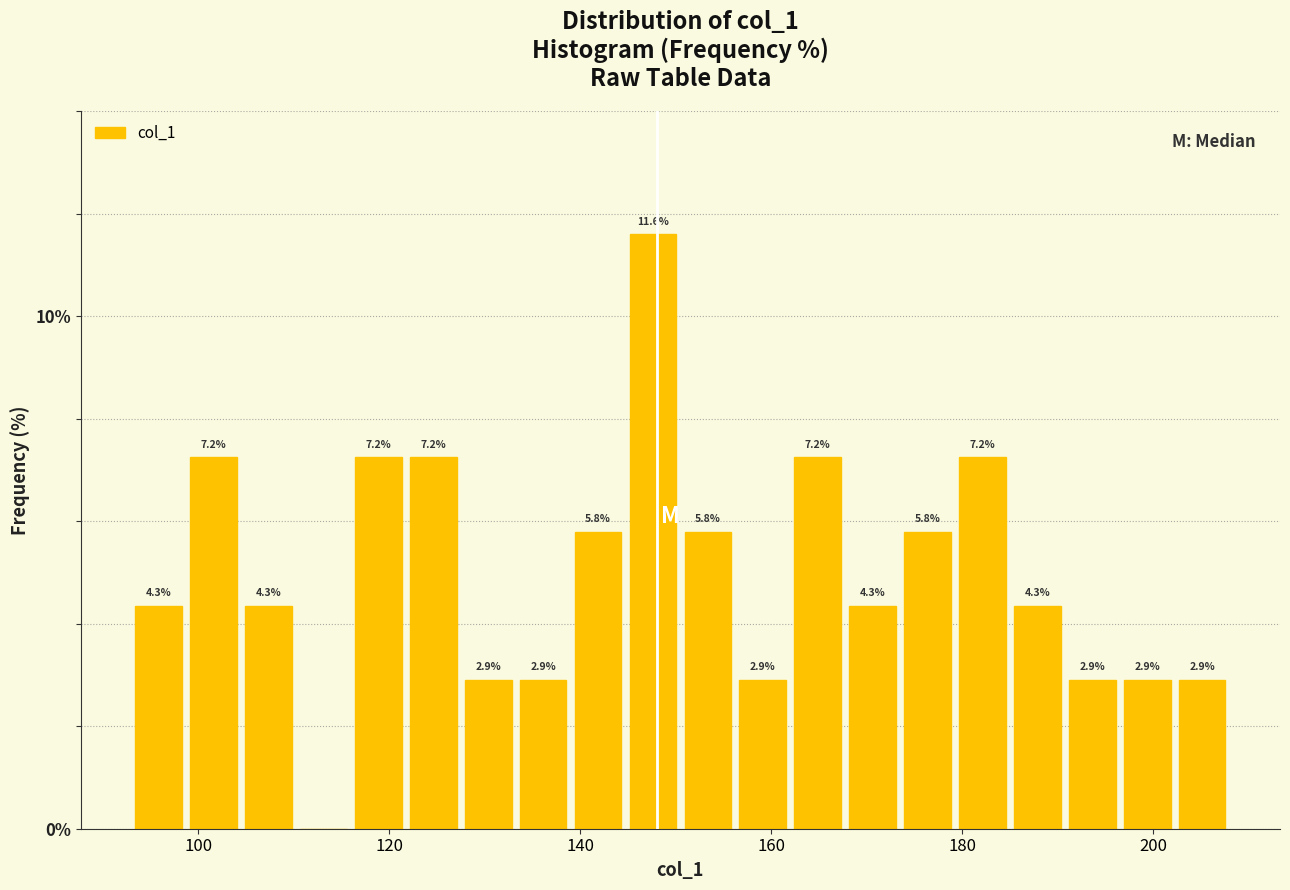

Read against the x-axis, roughly where is the centre of the tallest bar?

148